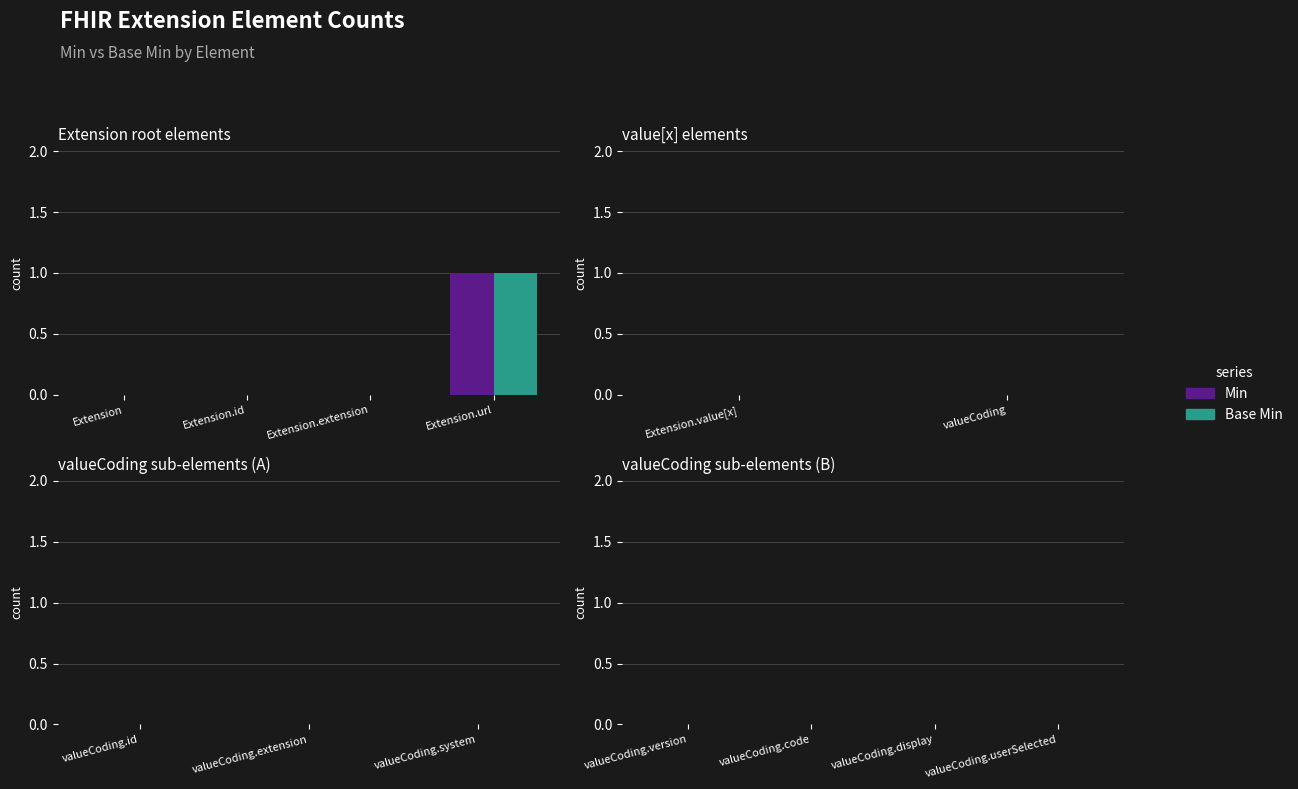

True or false: Base Min has a value of 0 at Extension.extension.

True